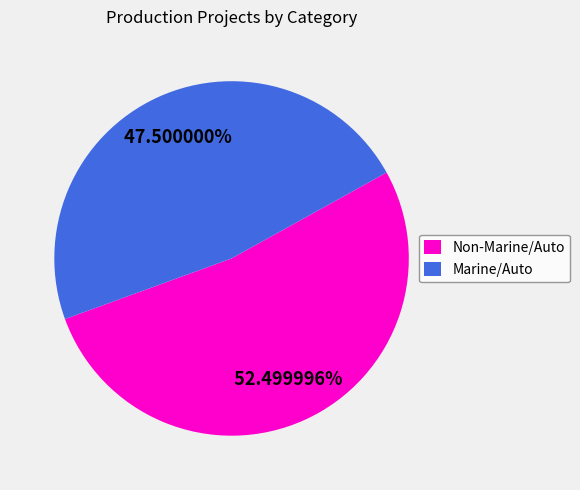

Is there a majority slice in this chart?

Yes